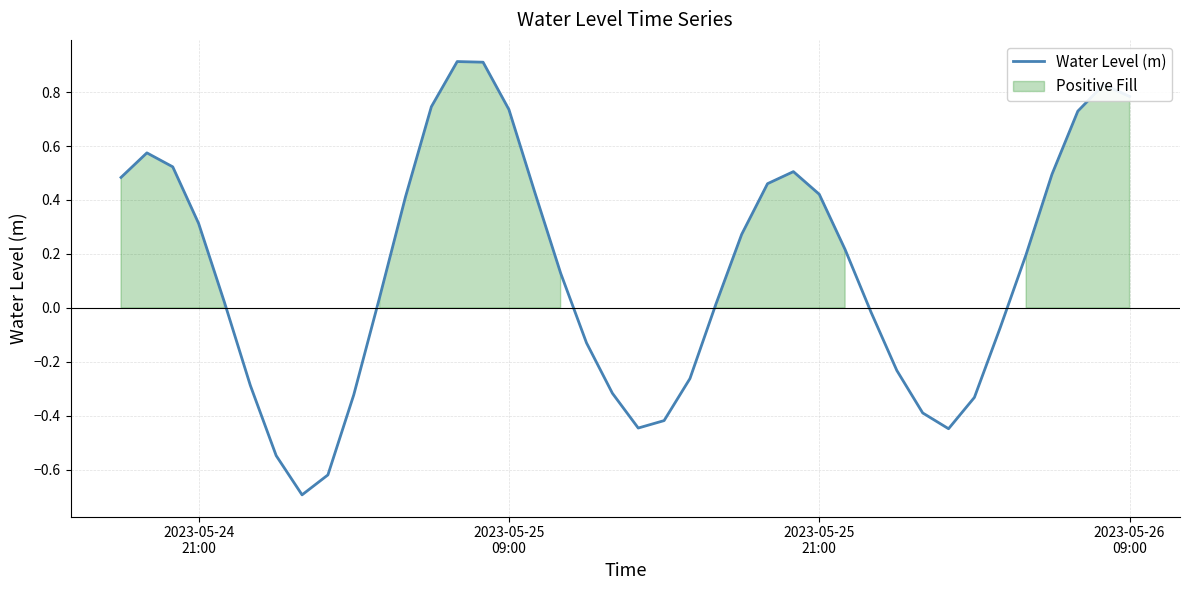

What is the maximum value for Water Level (m)?

0.9